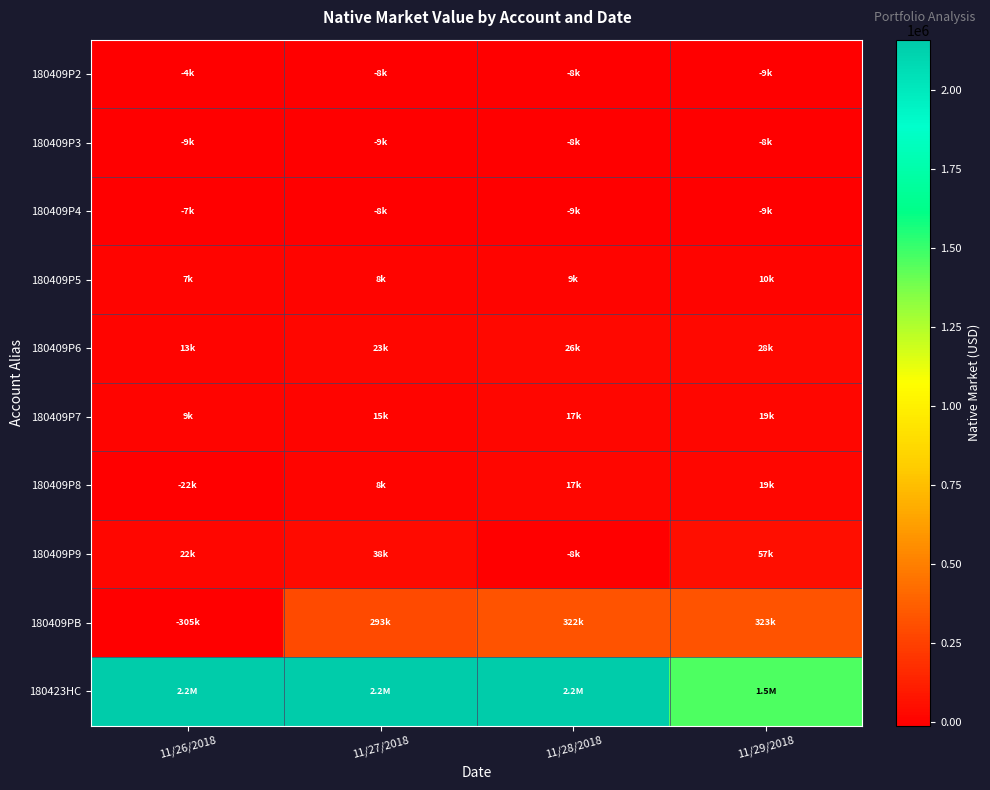

Which series has the largest total across all categories?

180423HC